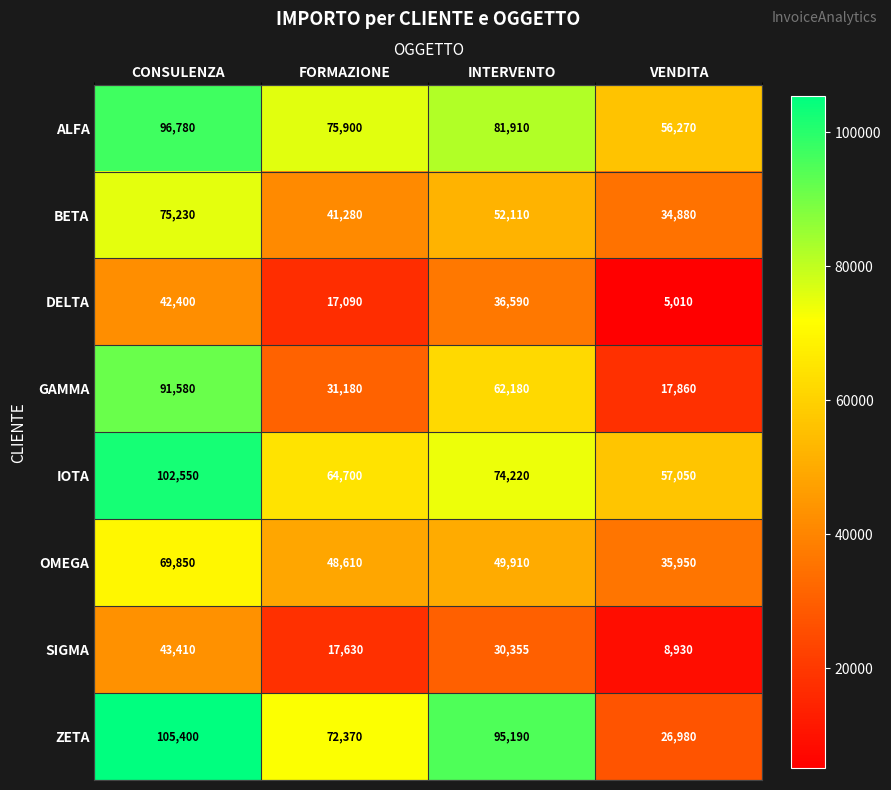

The value of OMEGA at CONSULENZA is 69850. True or false?

True